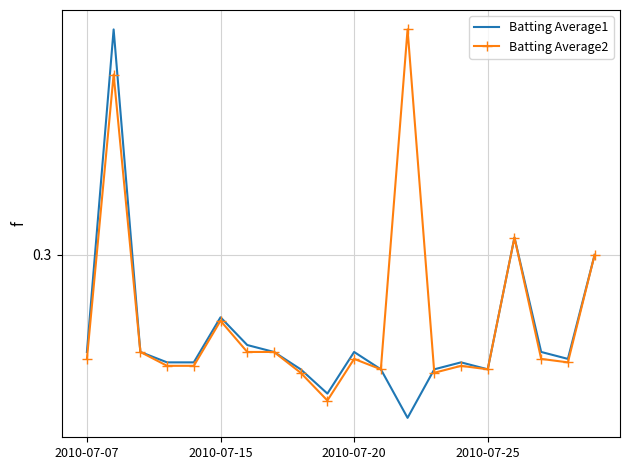

What are all the series names shown in the legend?

Batting Average1, Batting Average2